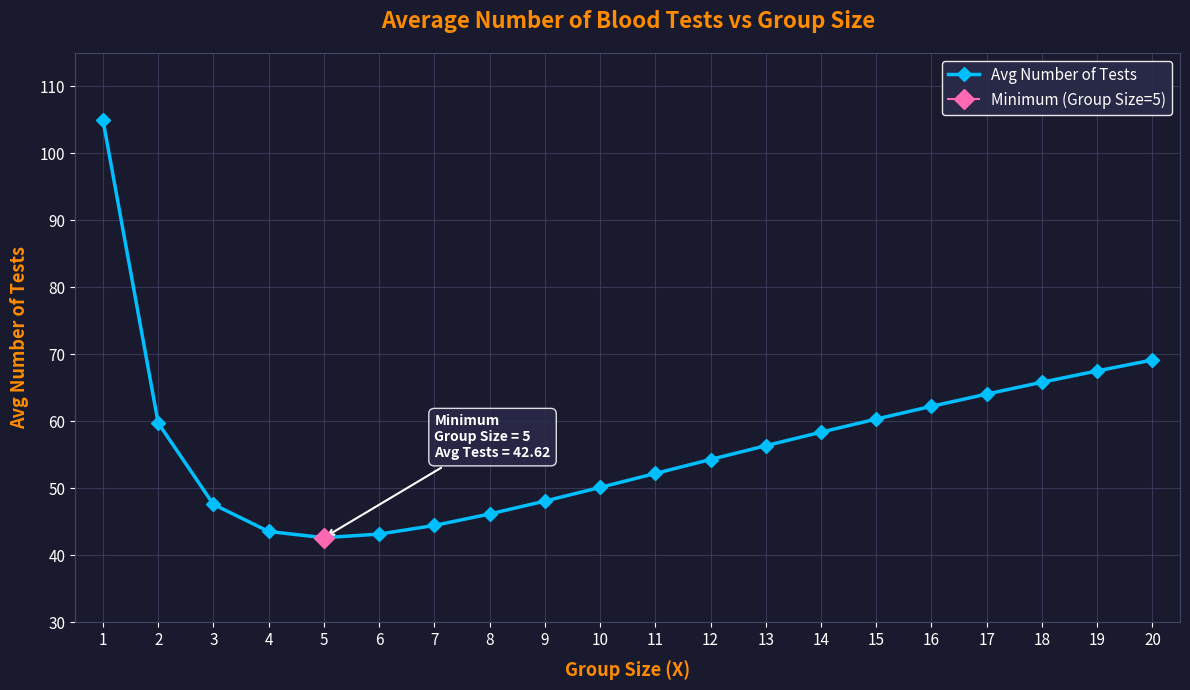

Reading left to right, what are all the values shown in this chart?

1=105.0	2=59.8	3=47.6	4=43.5	5=42.6	6=43.2	7=44.5	8=46.2	9=48.1	10=50.1	11=52.2	12=54.3	13=56.4	14=58.4	15=60.3	16=62.2	17=64.1	18=65.8	19=67.5	20=69.2